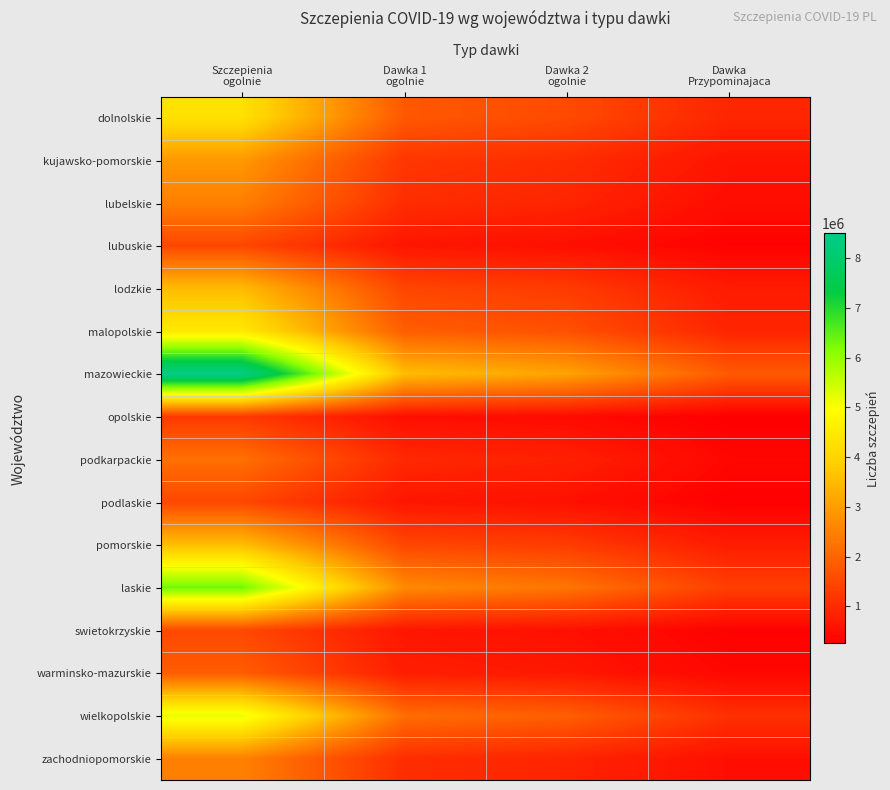

Which category has the highest value across all series?

Szczepienia
ogolnie